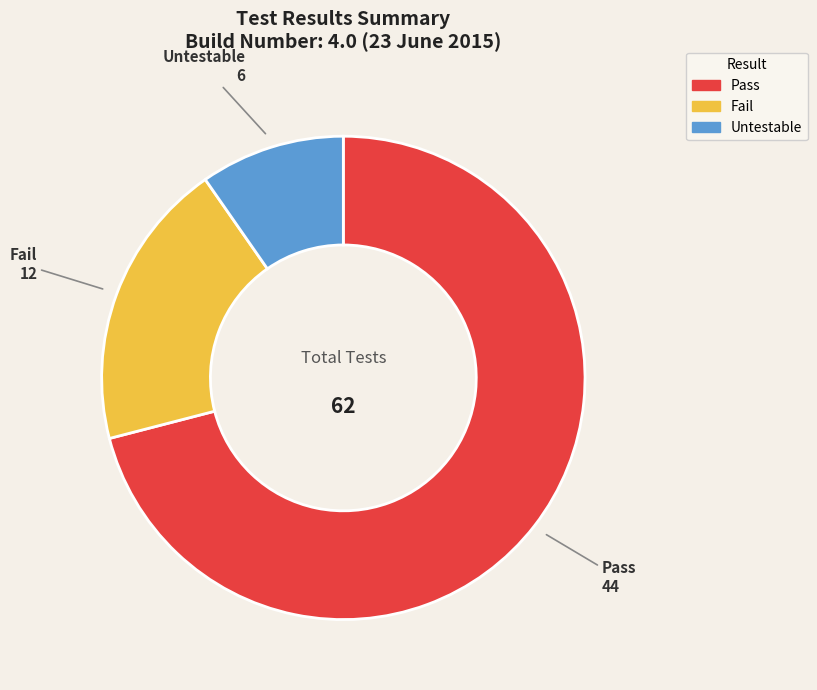

Rank the categories by value from highest to lowest.

Pass, Fail, Untestable